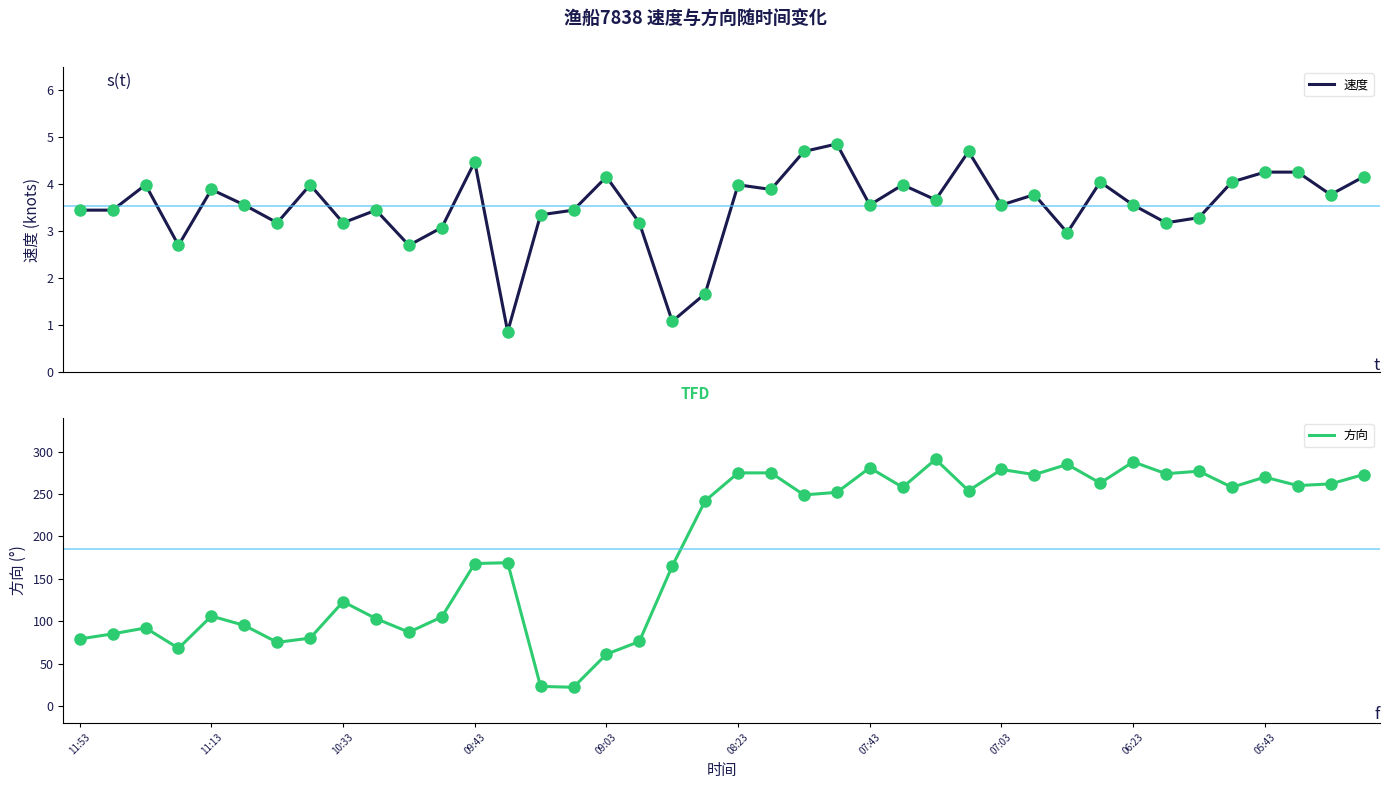

What are all the series names shown in the legend?

速度, 方向